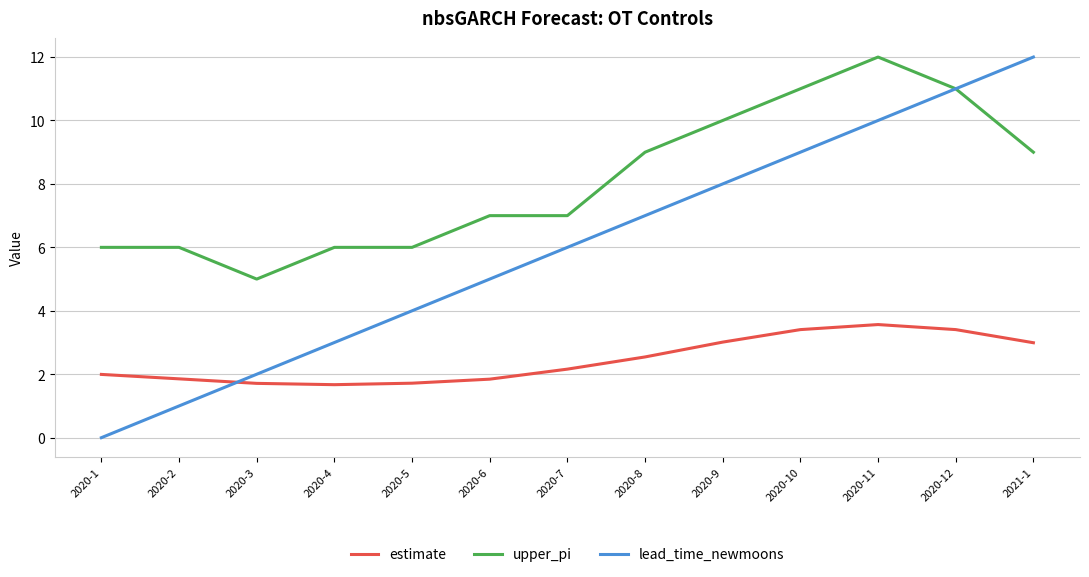

List the labels in order of lead_time_newmoons value, largest first.

2021-1, 2020-12, 2020-11, 2020-10, 2020-9, 2020-8, 2020-7, 2020-6, 2020-5, 2020-4, 2020-3, 2020-2, 2020-1